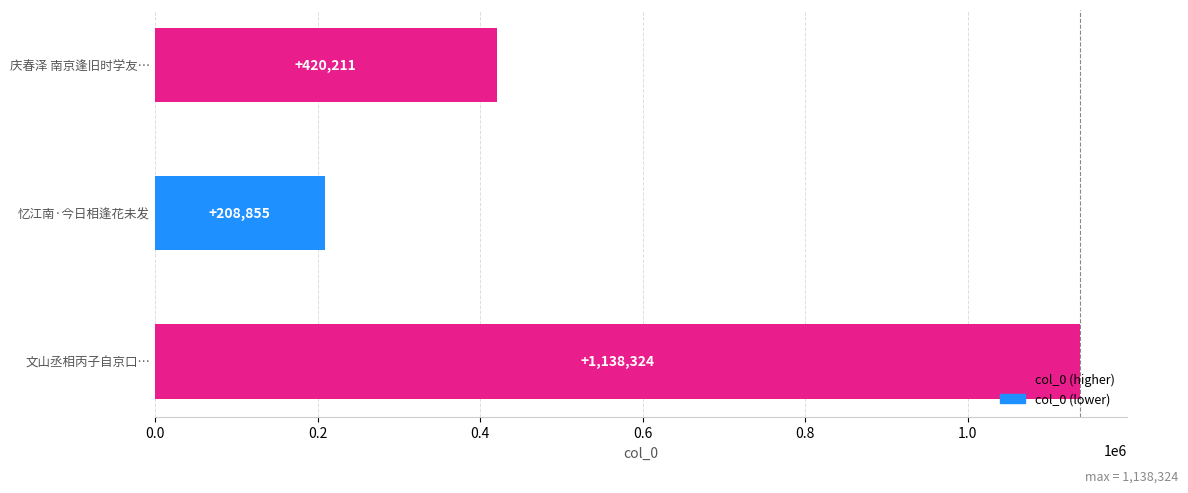

Reading top to bottom, list all the values displayed in this chart.

庆春泽 南京逢旧时学友…=420211	忆江南·今日相逢花未发=208855	文山丞相丙子自京口…=1138324